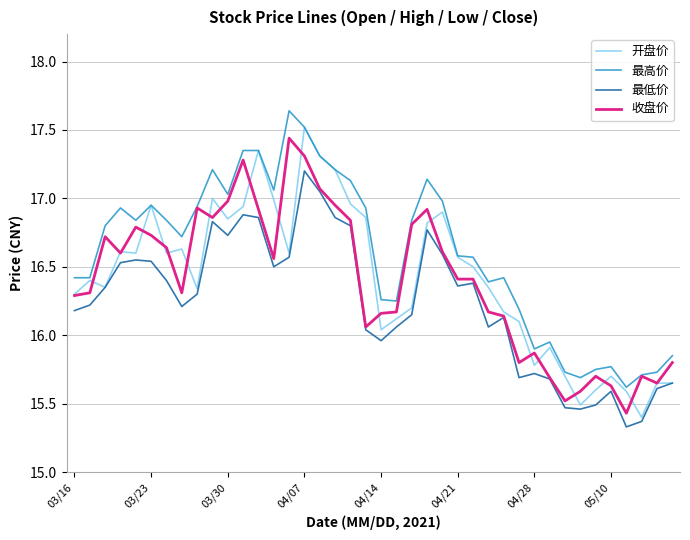

True or false: 最高价 and 最低价 intersect in this chart.

False